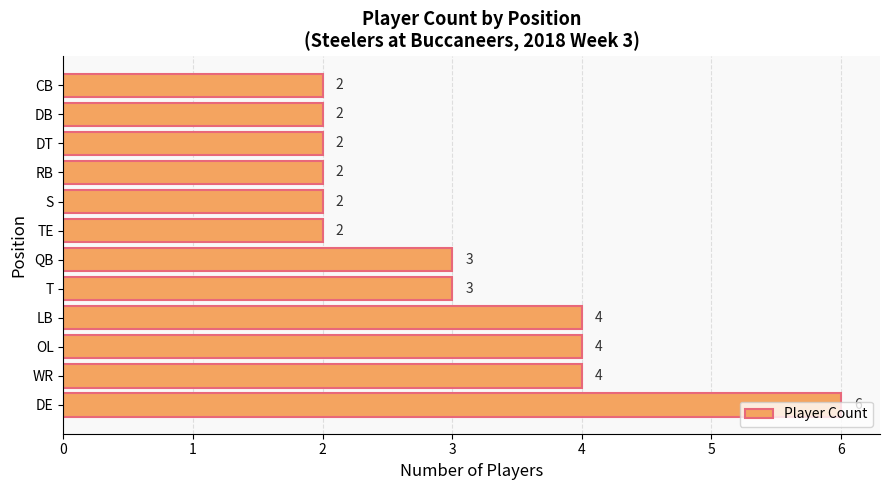

Is it true that the value at S is 4?

False